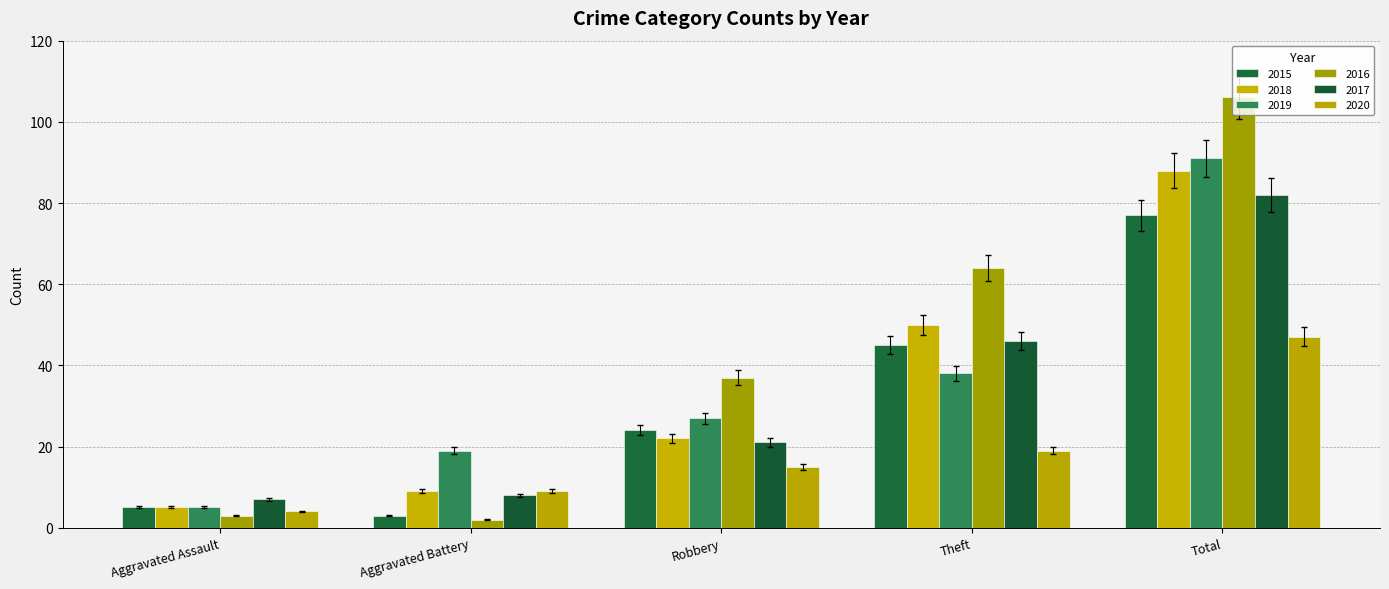

At which category is the sum across all series the highest?

Total